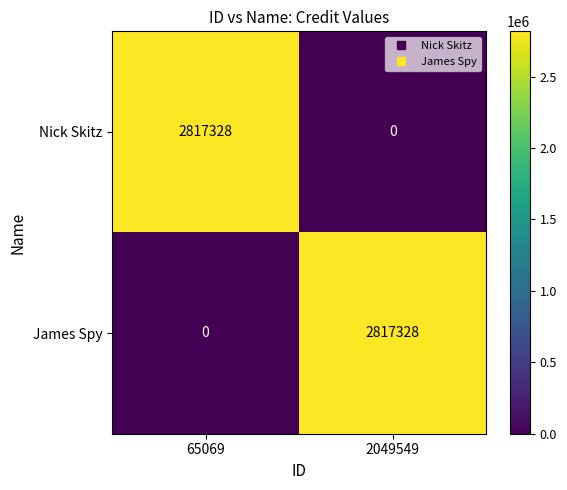

Reading left to right, extract all data points from this chart.

Nick Skitz: 65069=2817328	2049549=0
James Spy: 65069=0	2049549=2817328